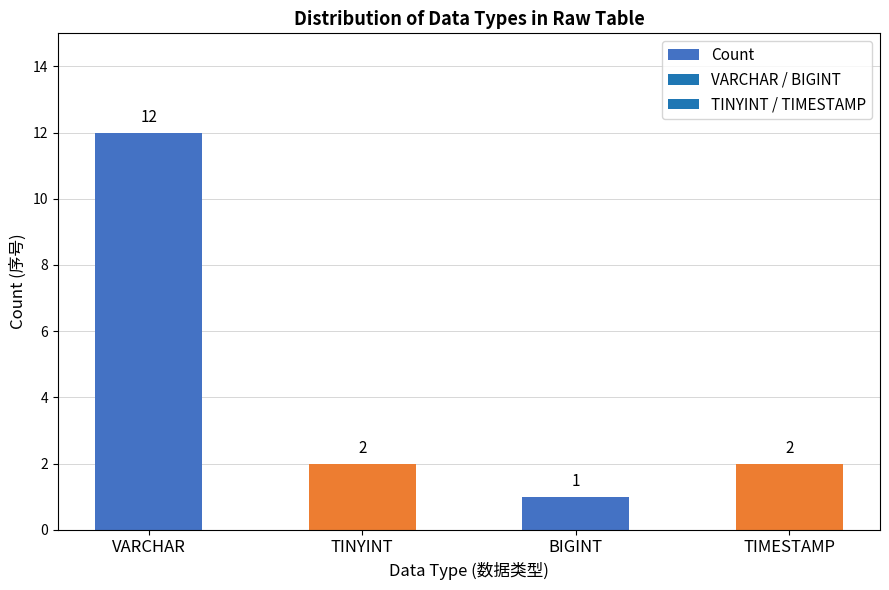

Reading right to left, extract all data points from this chart.

2	1	2	12